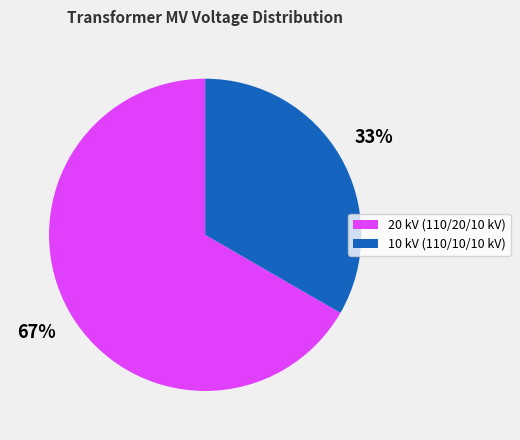

Do 10 kV (110/10/10 kV) and 20 kV (110/20/10 kV) together represent more than half of the pie?

Yes